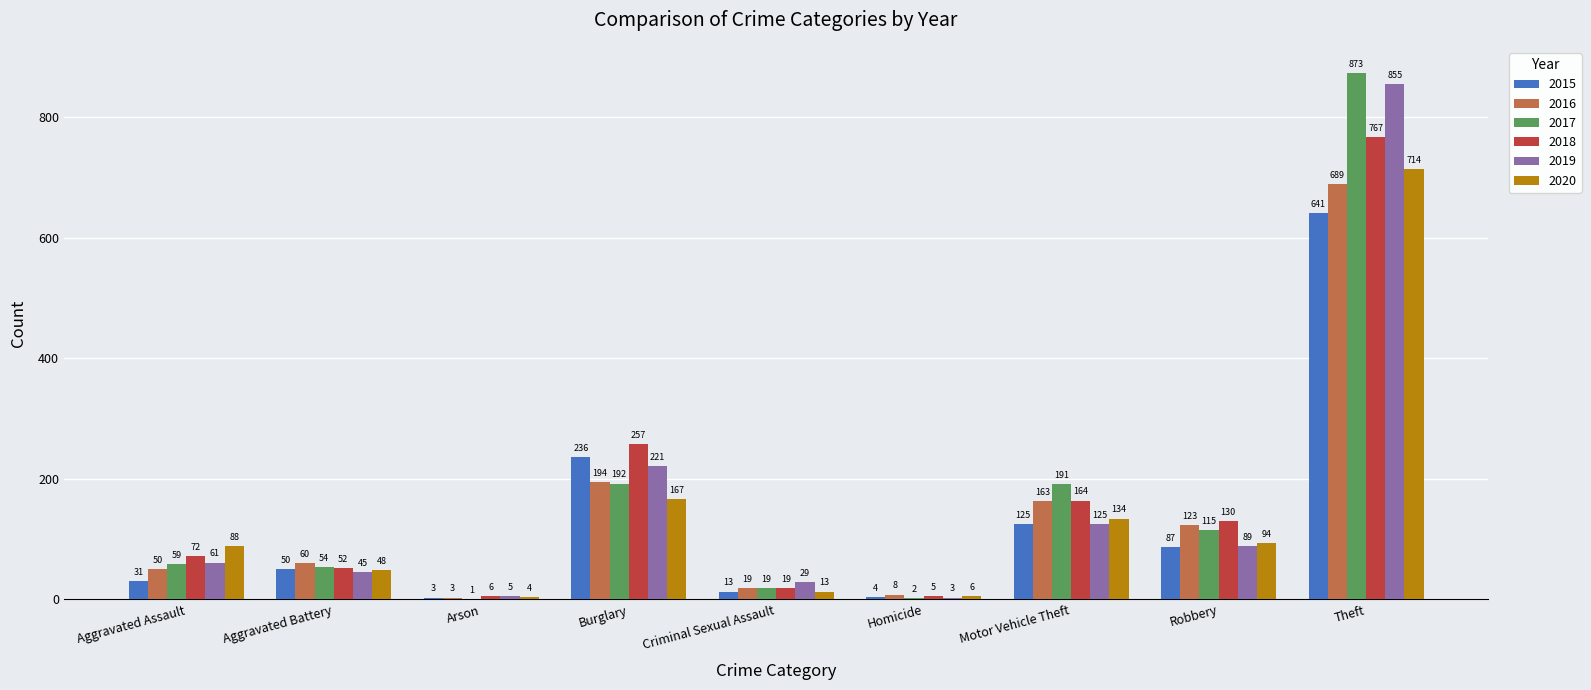

Which series has the largest range (max minus min)?

2017